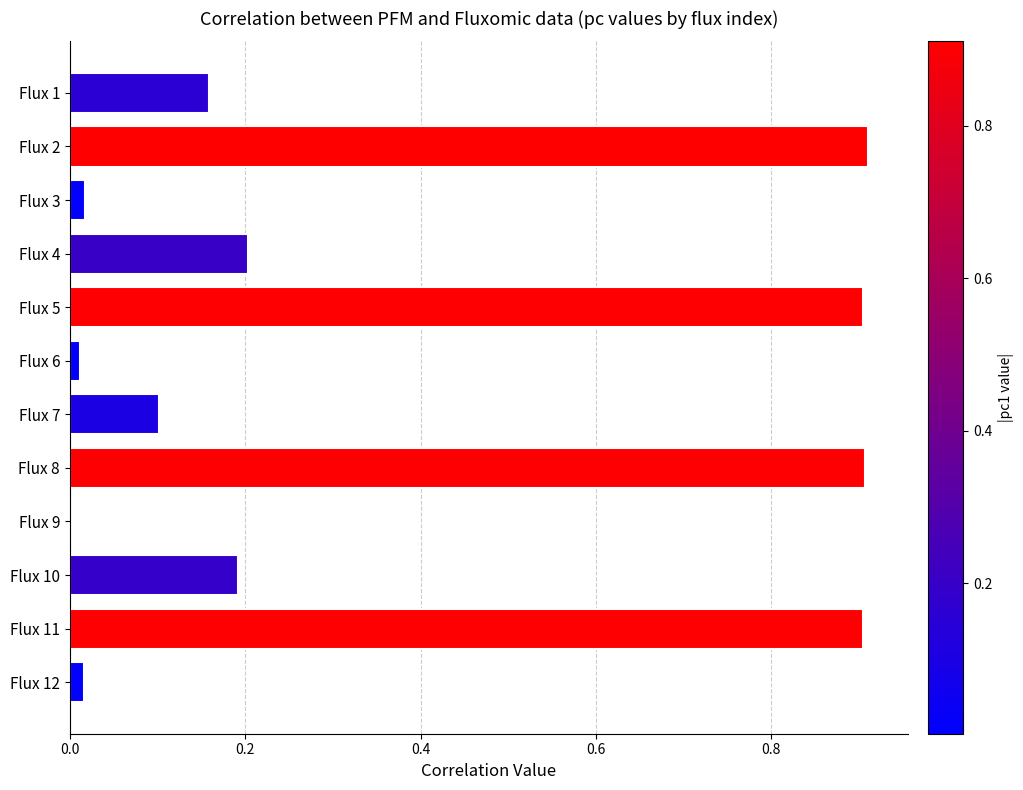

What is the average value?

0.4